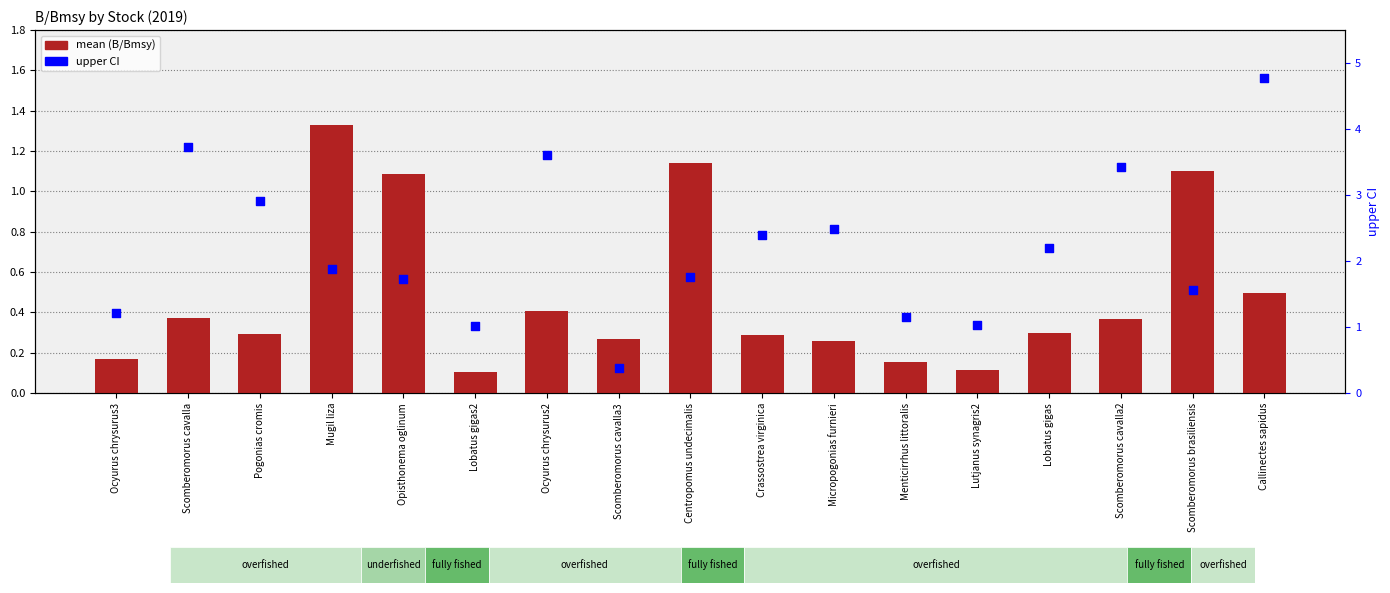

Which series has the largest total across all categories?

upper CI